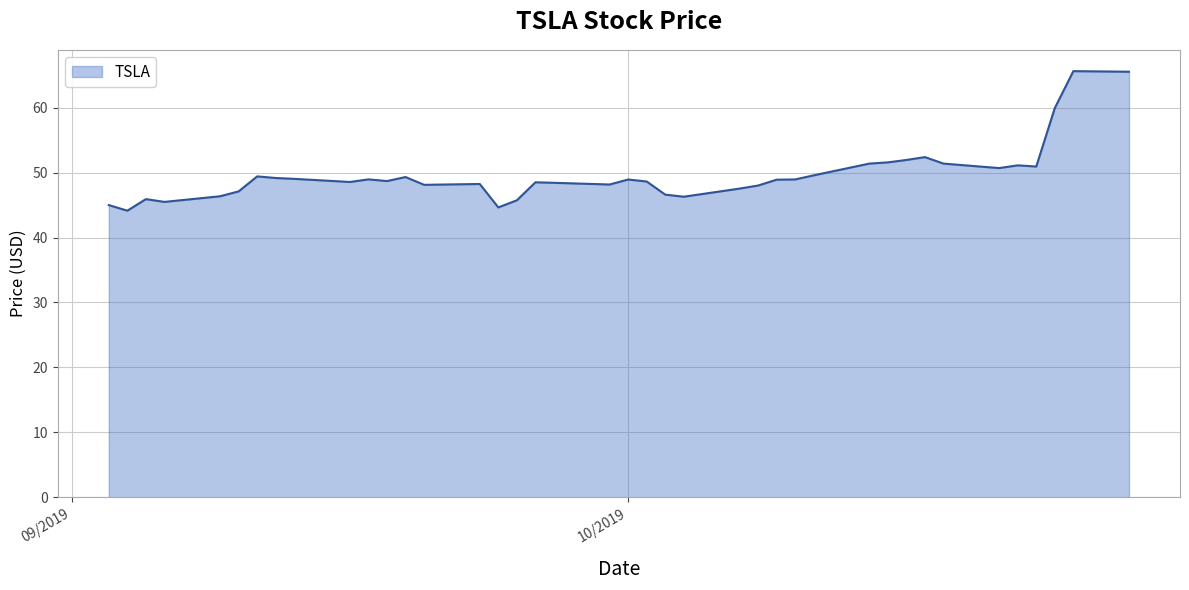

What is the difference between the maximum and minimum values?

21.5